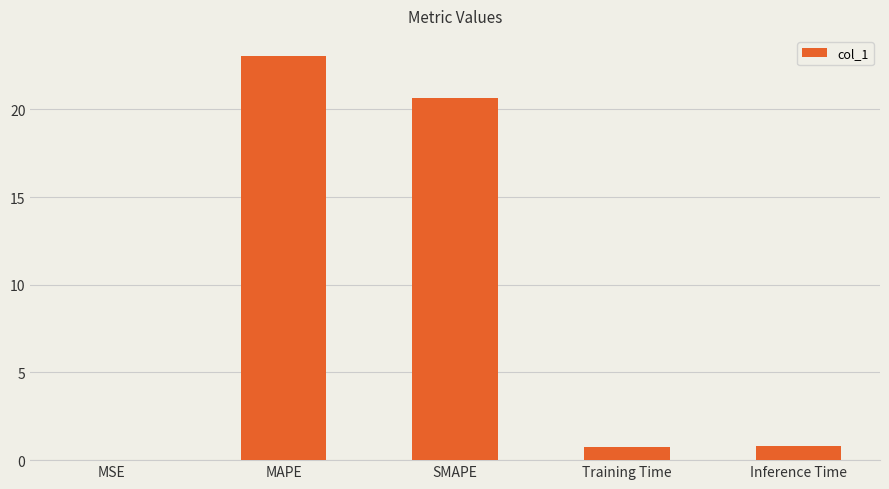

Between MSE and Training Time, which is larger?

Training Time